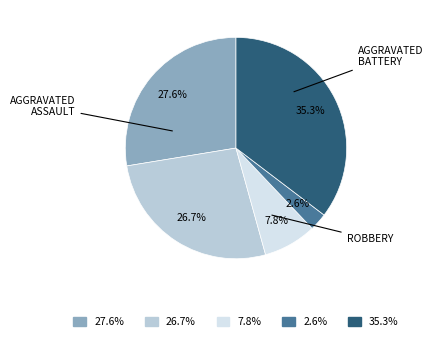

What portion of the pie excludes 27.6%?

72.4%